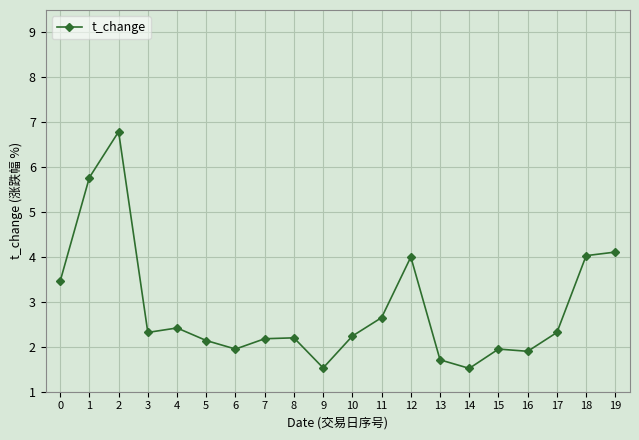

The chart shows a value of 4.0 at 18. True or false?

True